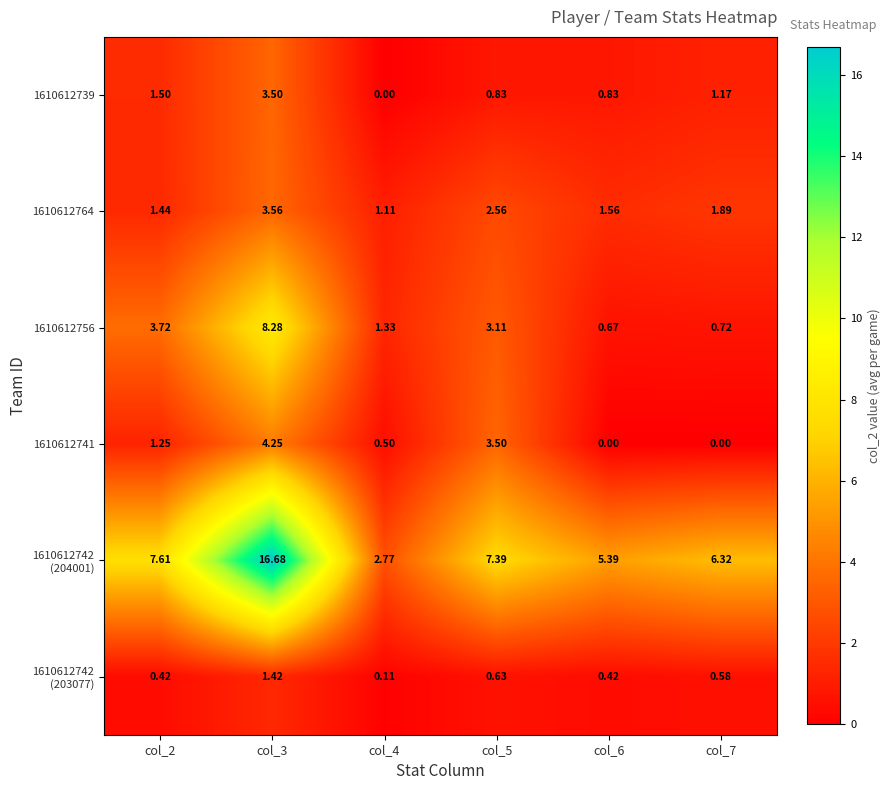

Is the value of 1610612756 at col_7 greater than the value of 1610612739 at col_2?

No